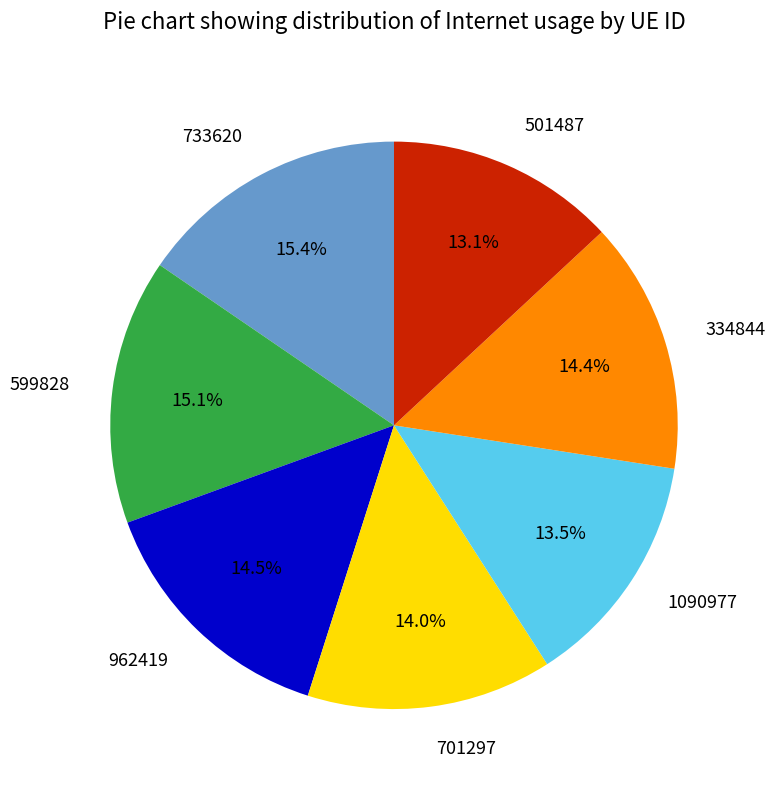

Is the sum of 501487 and 1090977 greater than half?

No